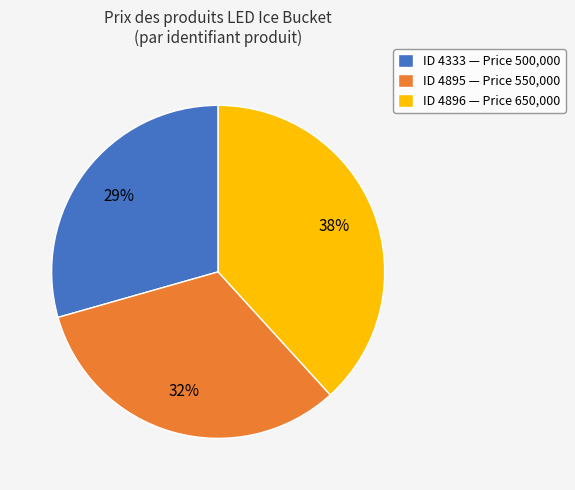

Do ID 4895 — Price 550,000 and ID 4896 — Price 650,000 together represent more than half of the pie?

Yes